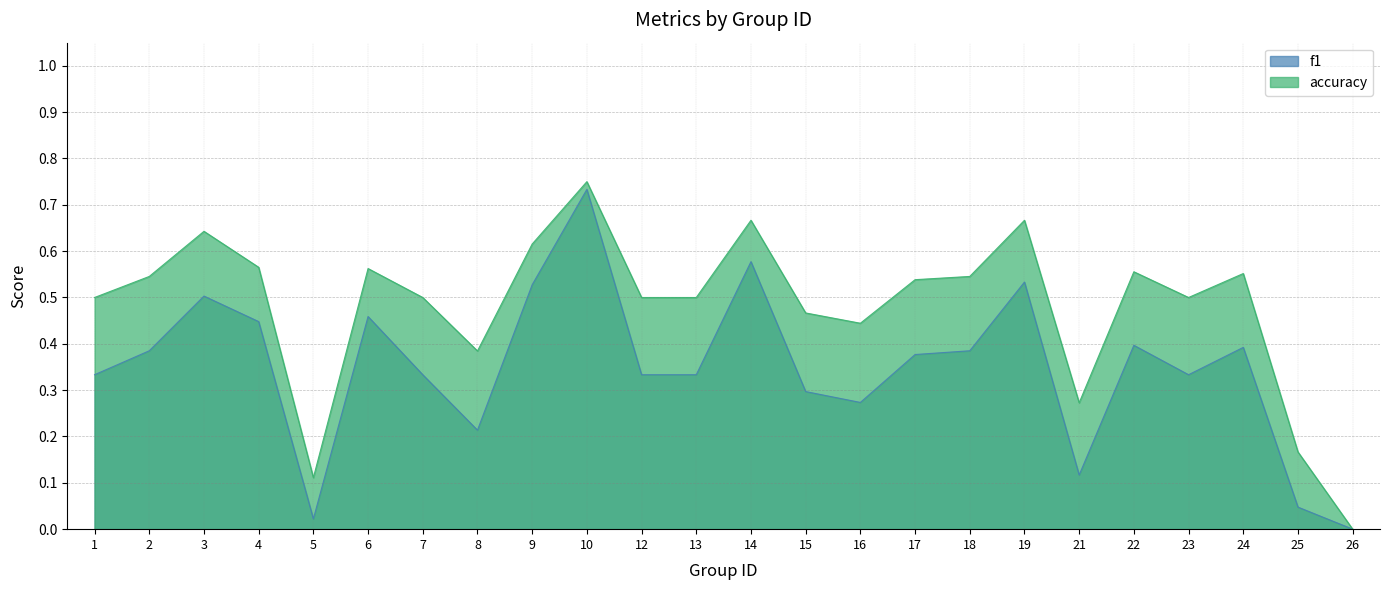

What is the maximum value for accuracy?

0.8